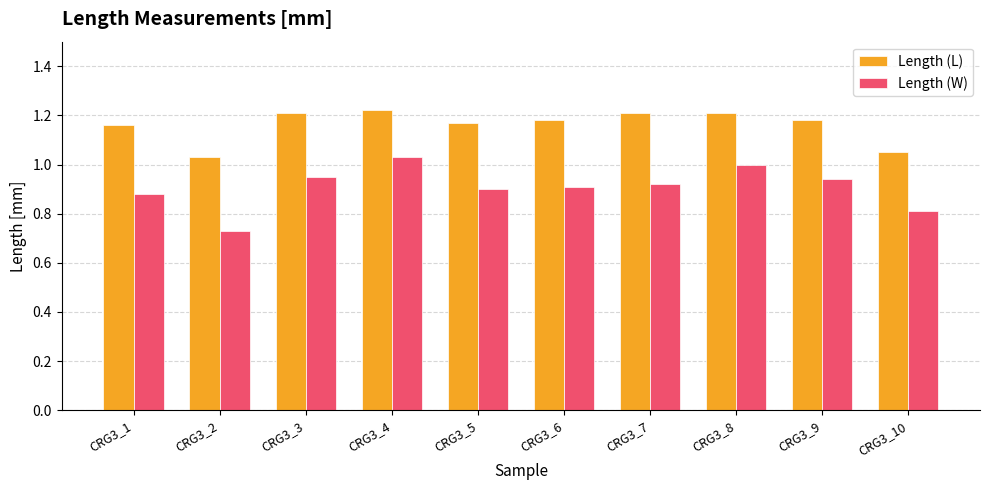

Which series has the largest total across all categories?

Length (L)